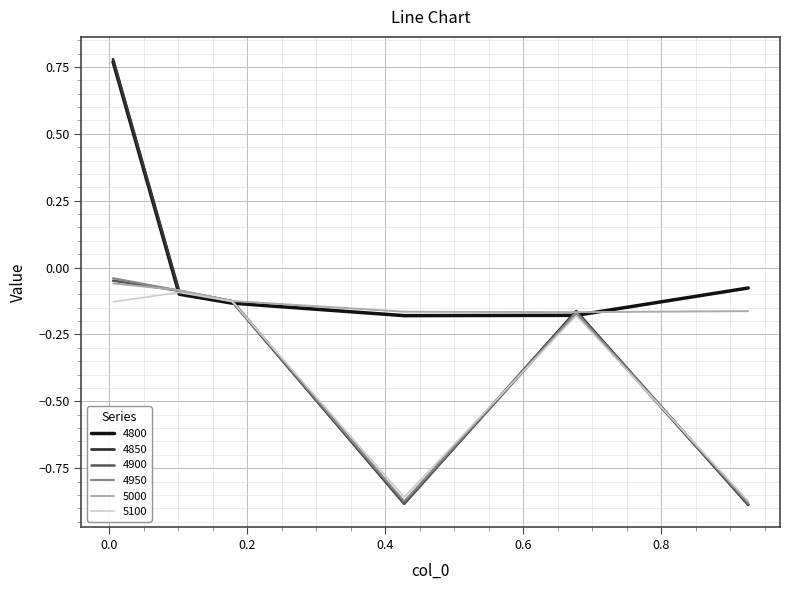

How many values in the 4800 series are below 0?

5